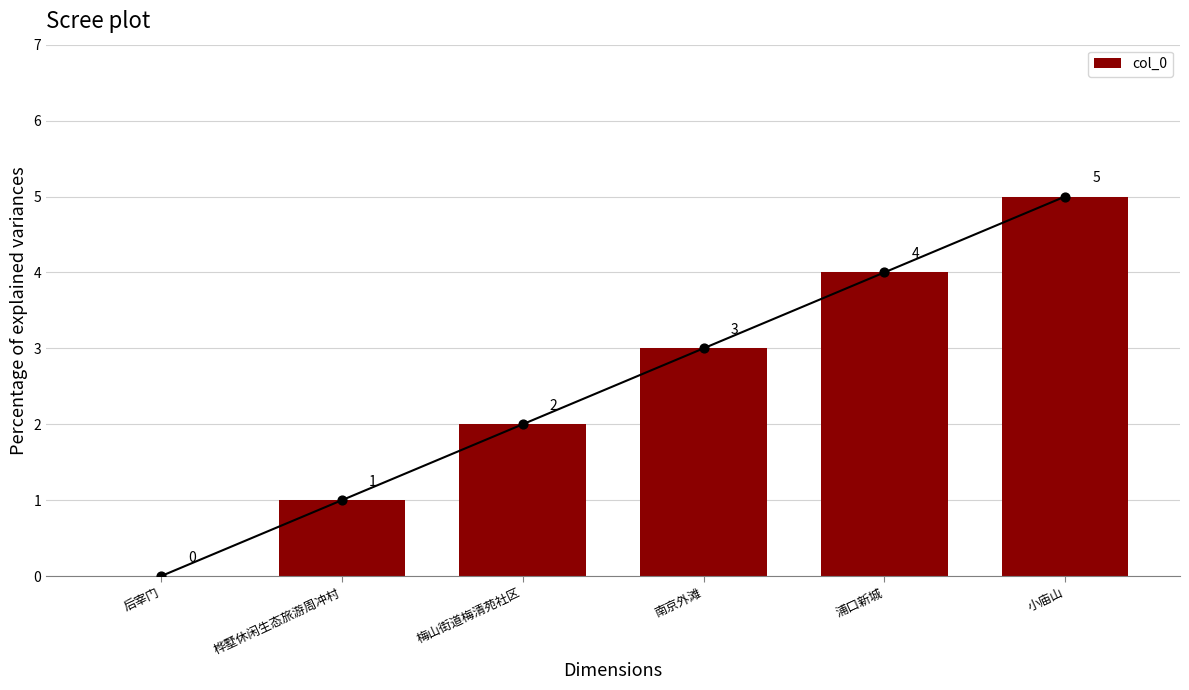

Which has a higher value, 小庙山 or 桦墅休闲生态旅游周冲村?

小庙山